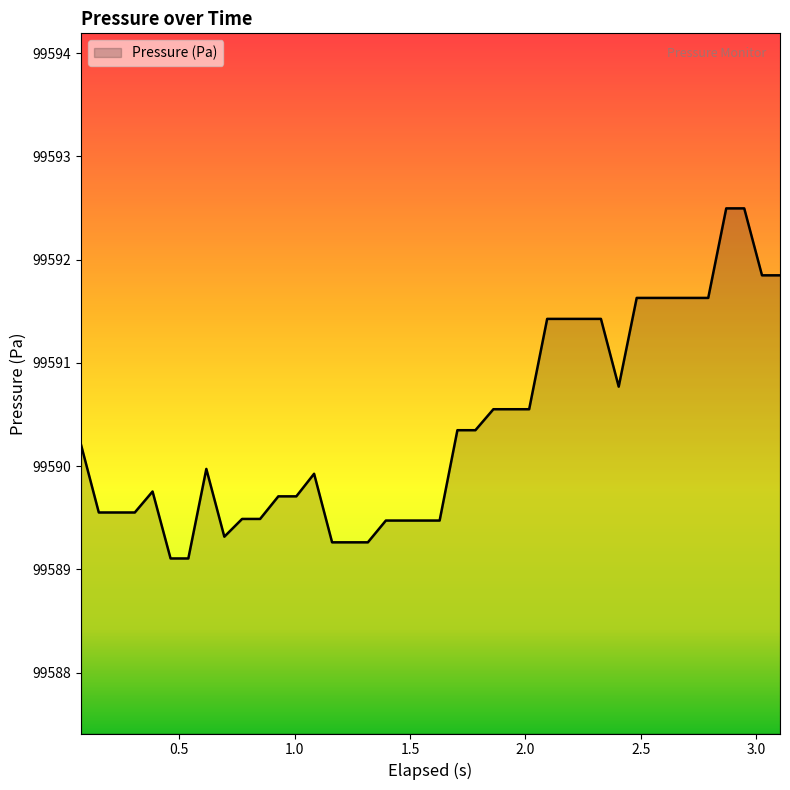

What is the minimum value shown in the chart?

99589.1